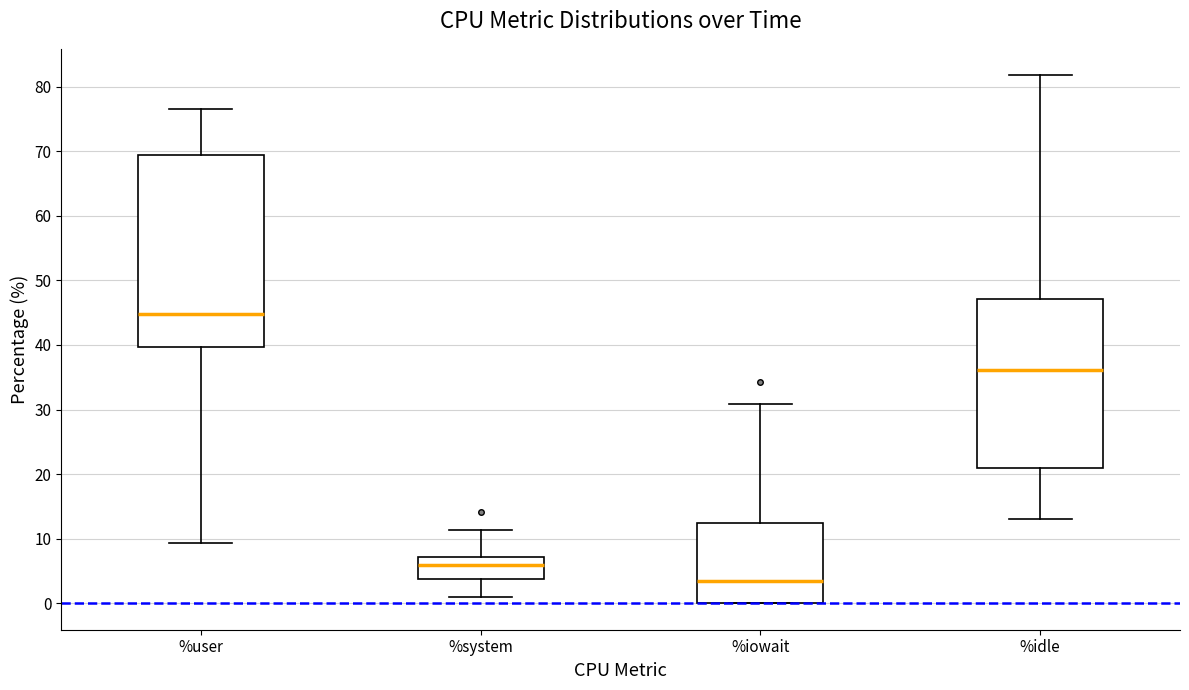

Reading left to right, transcribe this box plot: for each box, give where its median line is, the range the box spans, and where its two whiskers end, as read against the y-axis. The values are not printed on the chart, so give them approximately, as read against the axis.

%user: median 45, box 40 to 69, whiskers 9 to 77
%system: median 6, box 4 to 7, whiskers 1 to 11
%iowait: median 3, box 0 to 12, whiskers 0 to 31
%idle: median 36, box 21 to 47, whiskers 13 to 82